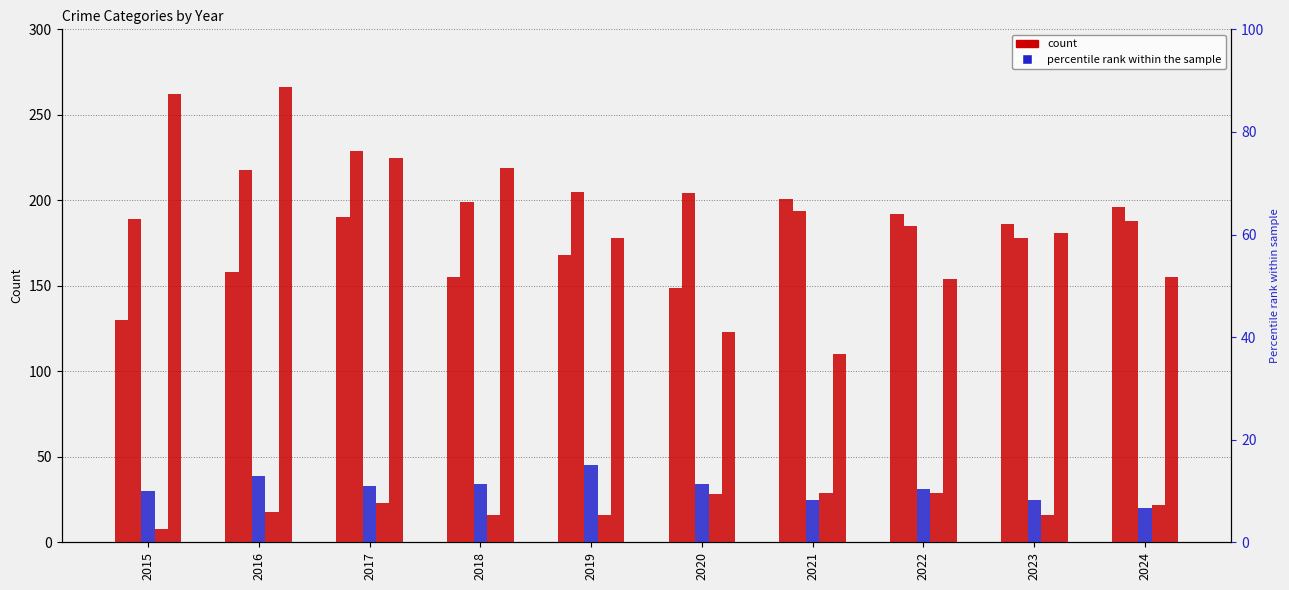

How many bars are there in each group?

5